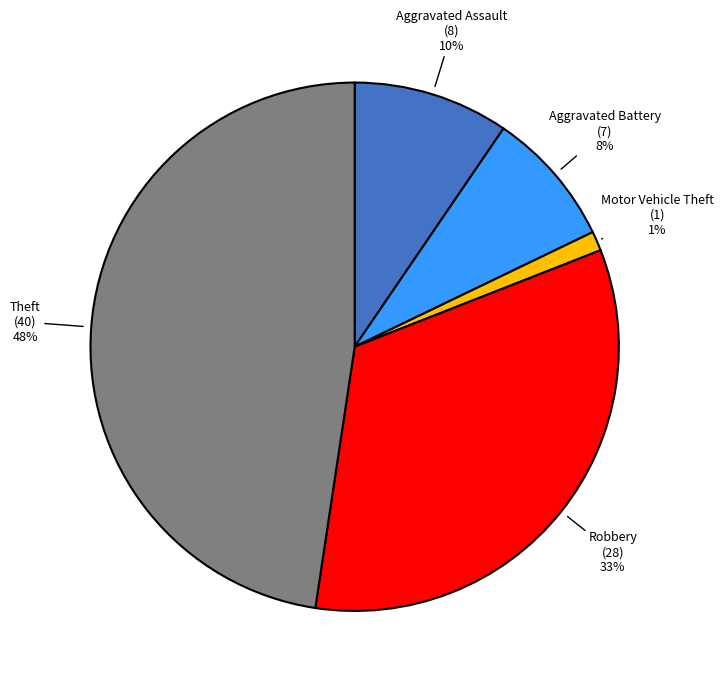

To the nearest percent, what is the average slice percentage?

20%